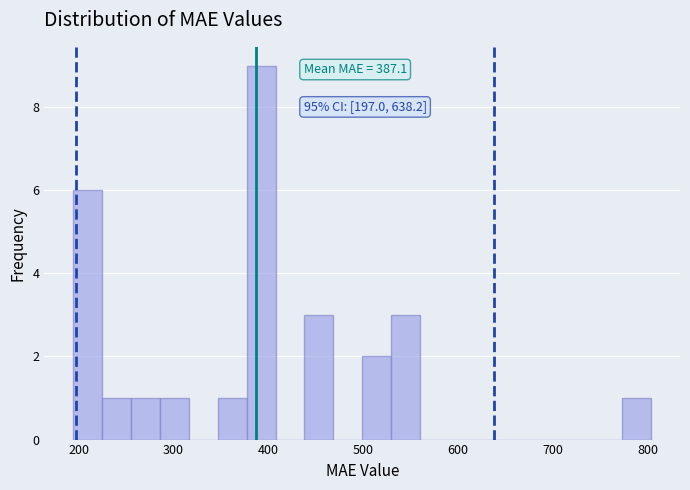

Read against the x-axis, roughly where is the centre of the tallest bar?

390